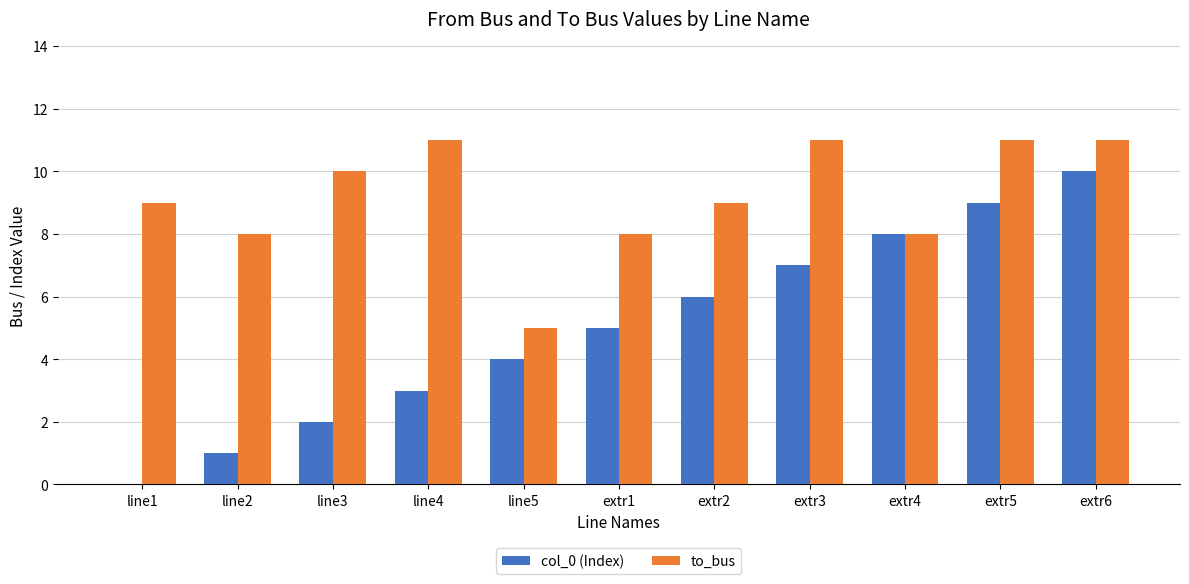

True or false: to_bus has a value of 5 at line1.

False